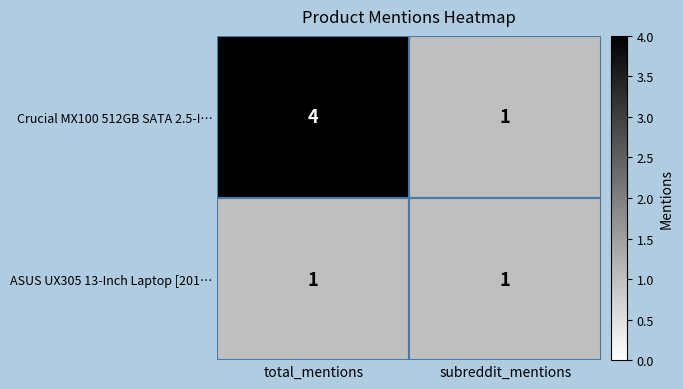

List the series in order of their overall mean, highest first.

Crucial MX100 512GB SATA 2.5-I…, ASUS UX305 13-Inch Laptop [201…